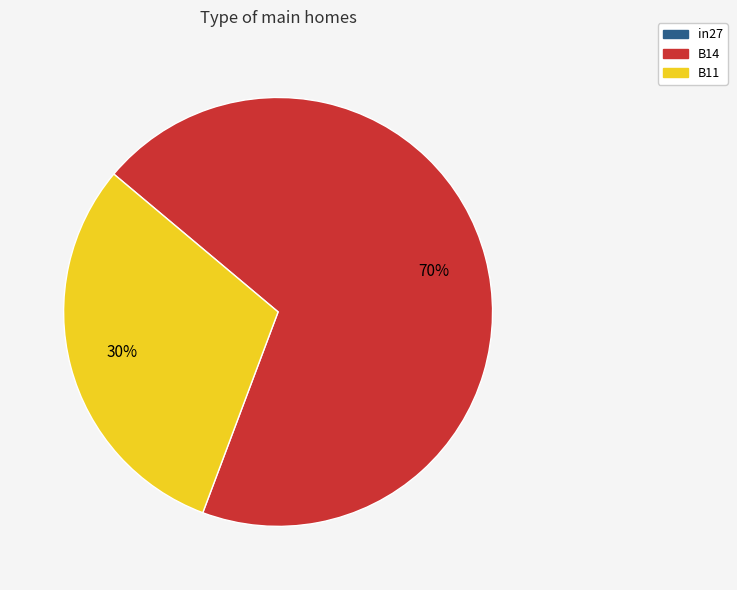

Is the sum of B14 and B11 greater than half?

Yes